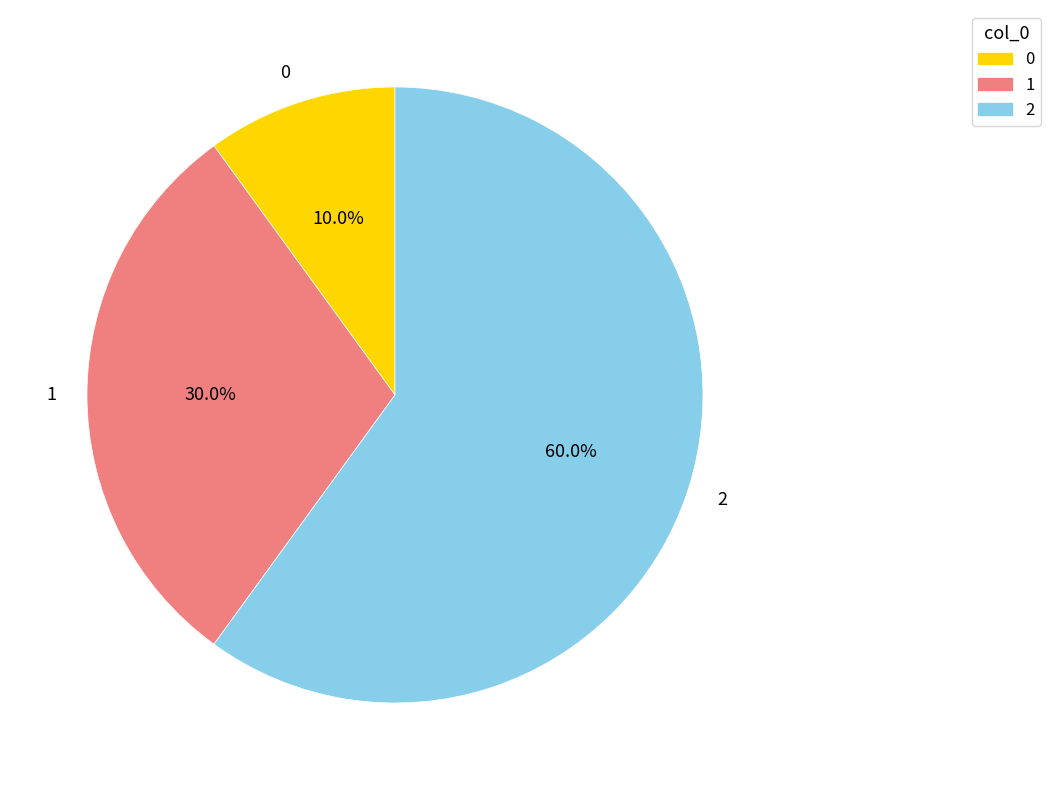

To the nearest percent, what is the combined percentage of 1 and 0?

40%